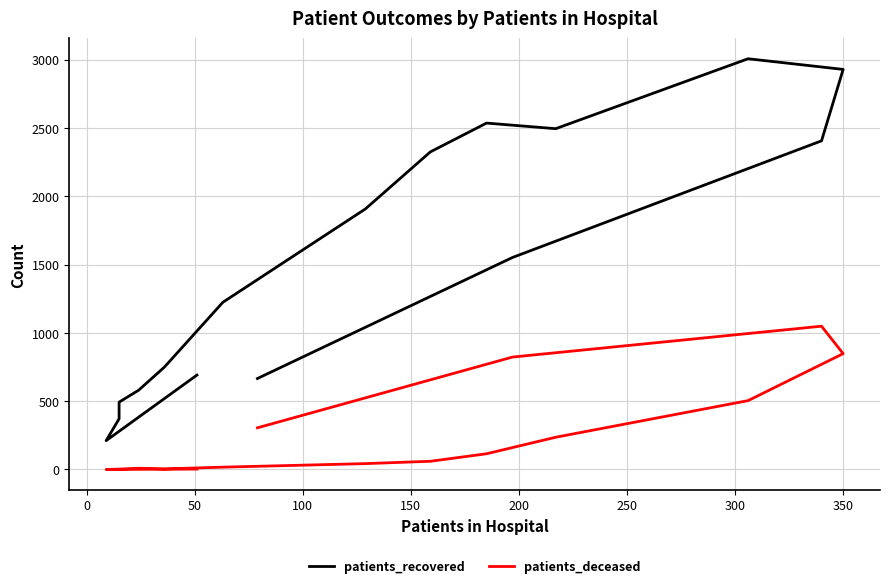

How many data points in patients_deceased are less than 60?

8